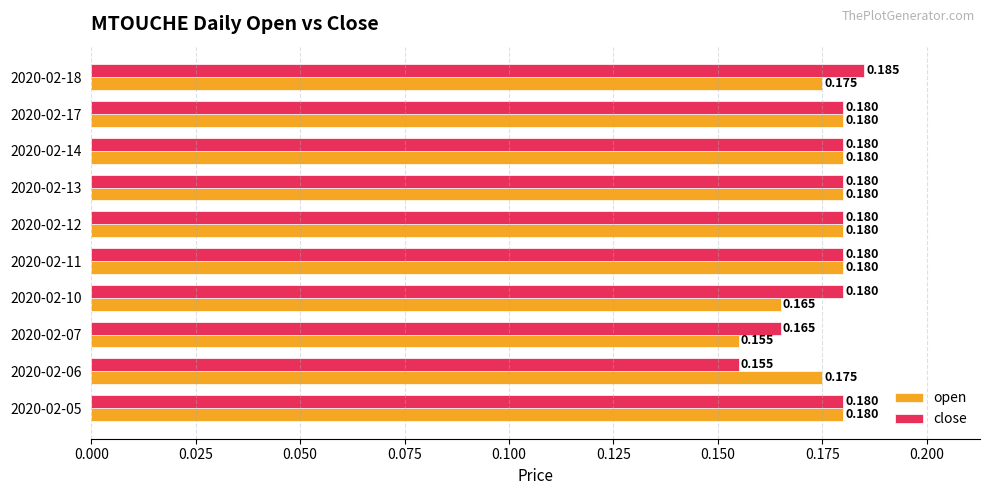

Which series has the largest range (max minus min)?

close